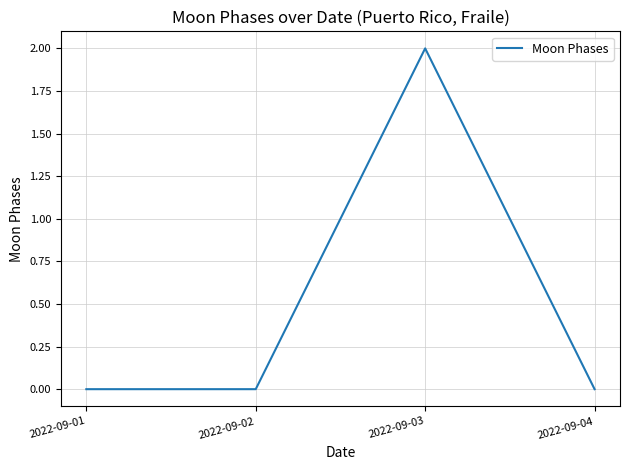

Reading left to right, list all the values displayed in this chart.

2022-09-01=0	2022-09-02=0	2022-09-03=2	2022-09-04=0